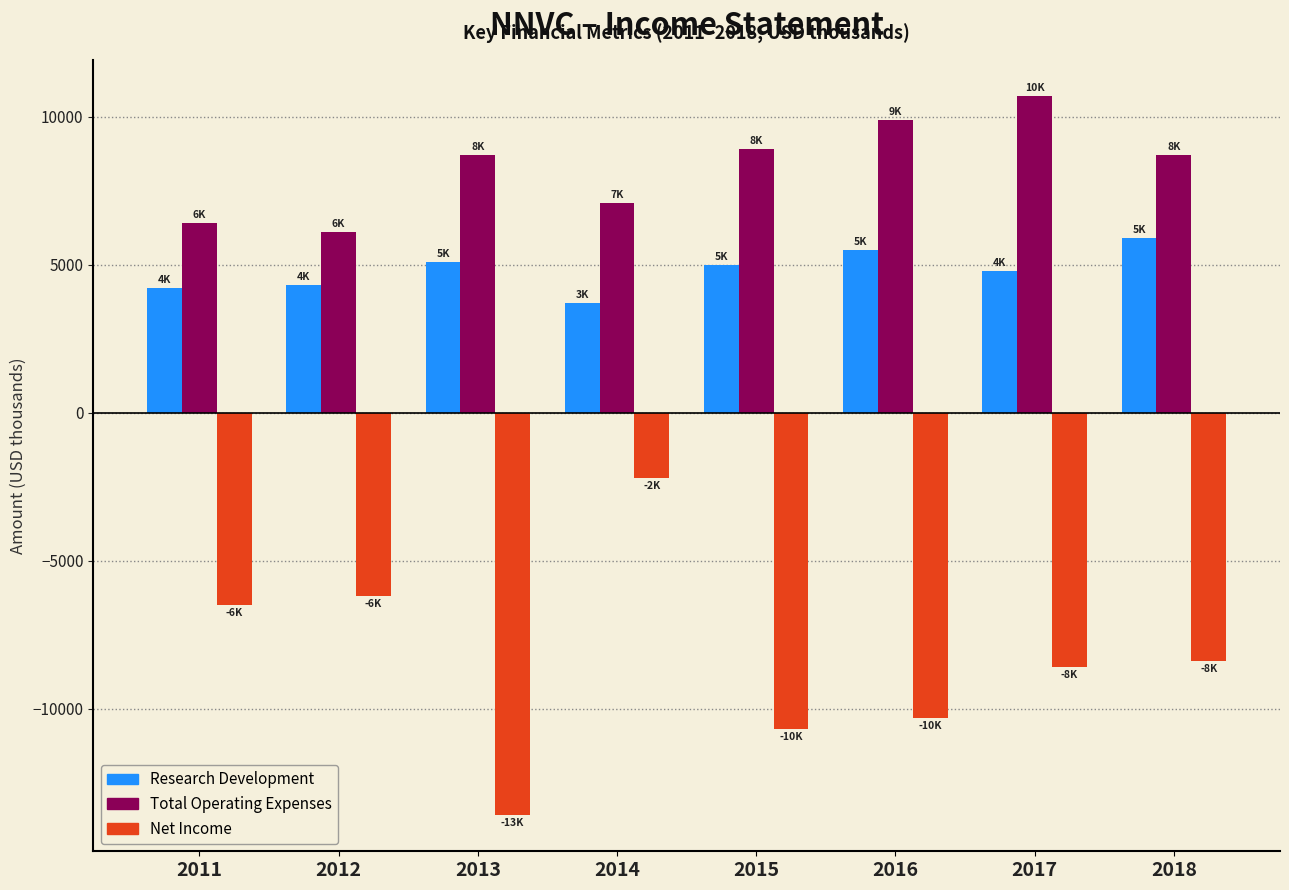

What is the difference between the Total Operating Expenses values at 2018 and 2012?

2600